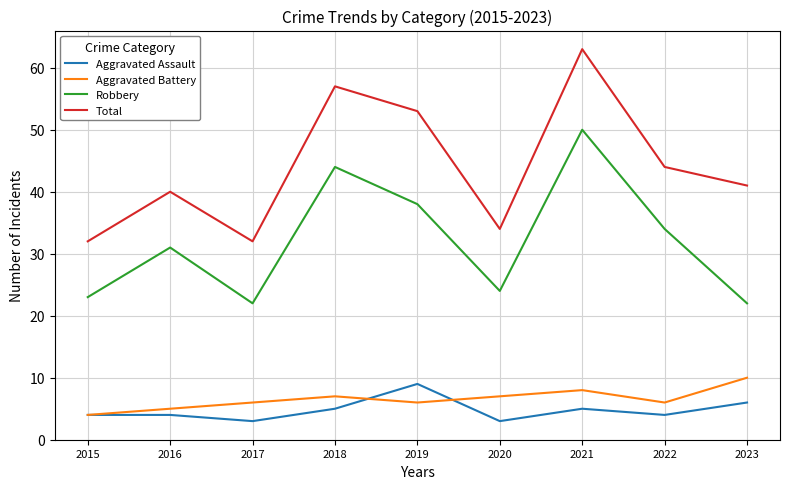

True or false: Robbery and Aggravated Battery cross at least once.

False